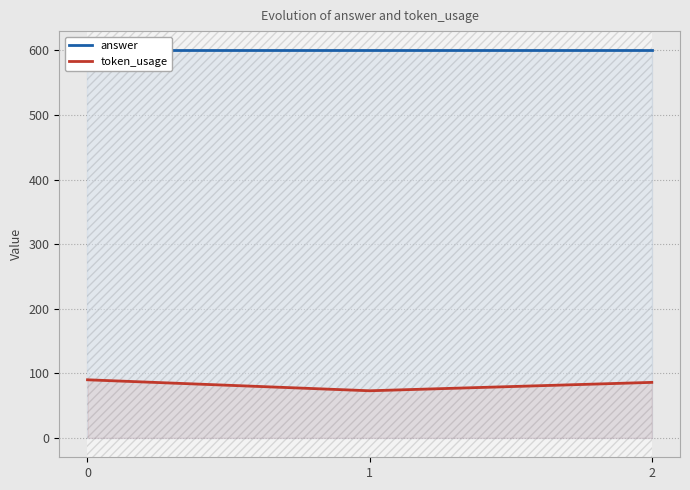

What is the value of the token_usage point at the 3rd from the left?

86